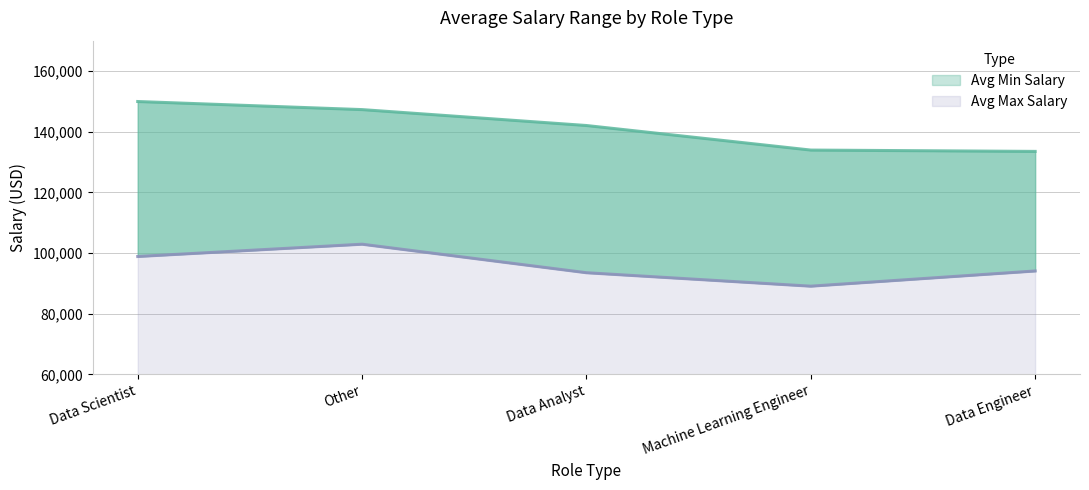

What is the greatest value displayed?

149947.0